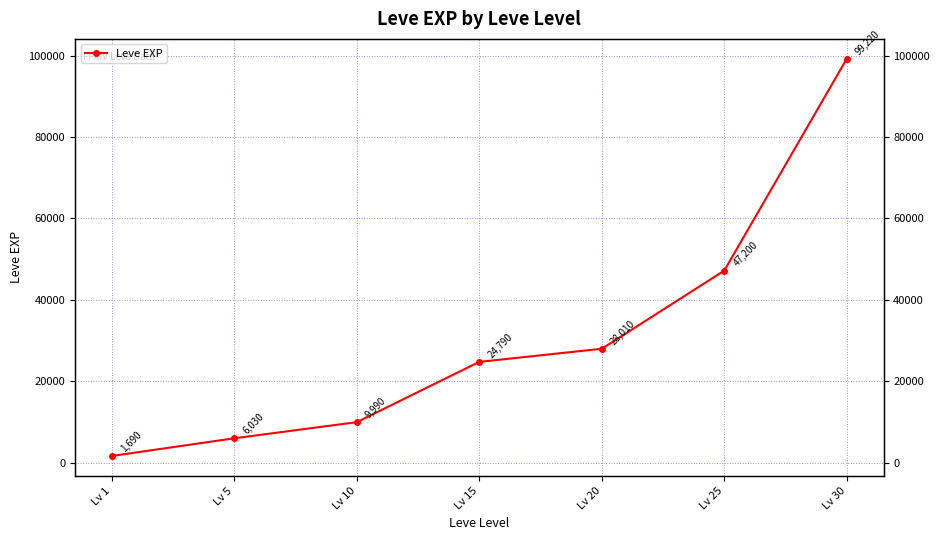

What is the value of the 7th point from the left?

99220